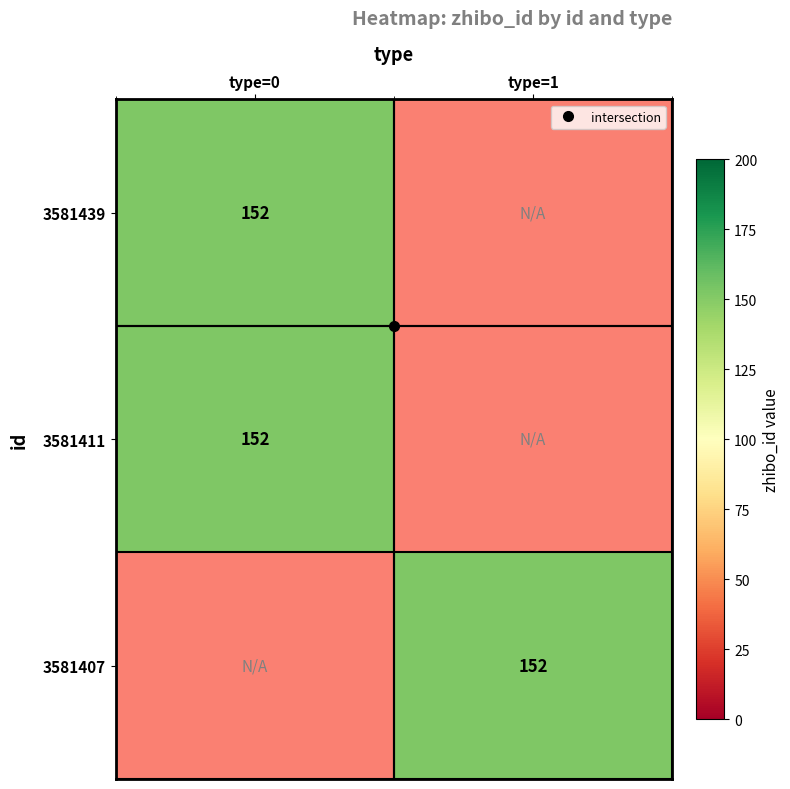

Which has a higher value, 3581411 or 3581439?

3581439